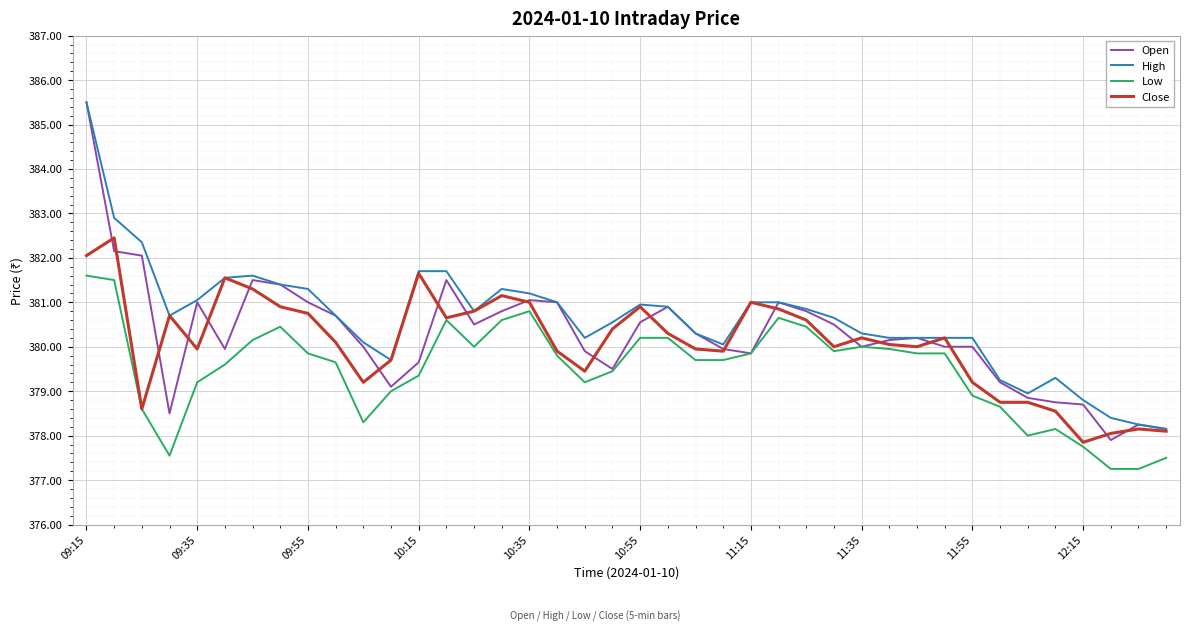

True or false: High and Low cross at least once.

False